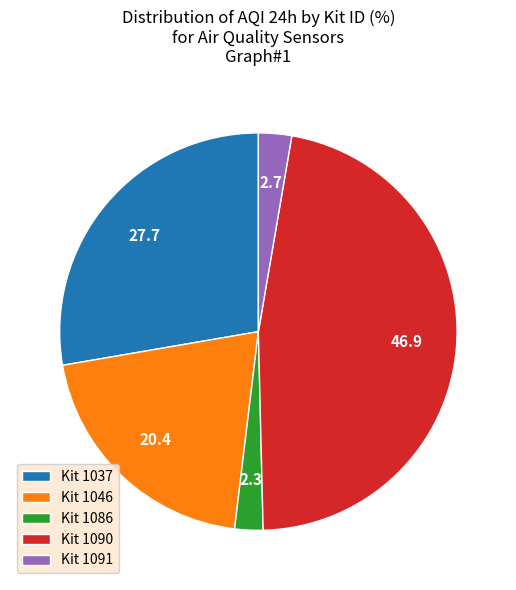

Combined, do Kit 1086 and Kit 1090 account for over 50%?

No